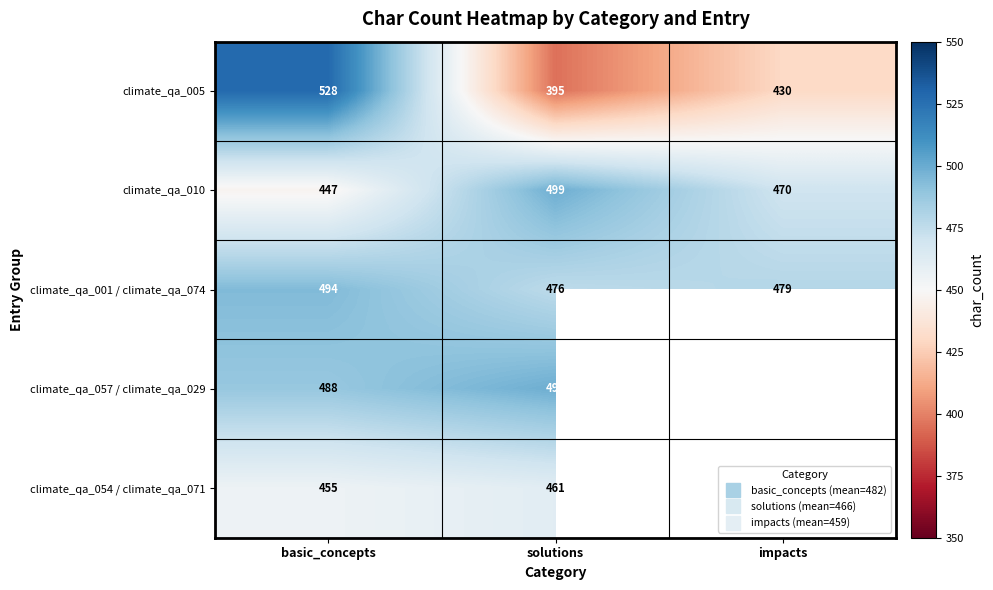

What is the minimum value for climate_qa_054 / climate_qa_071?

455.0